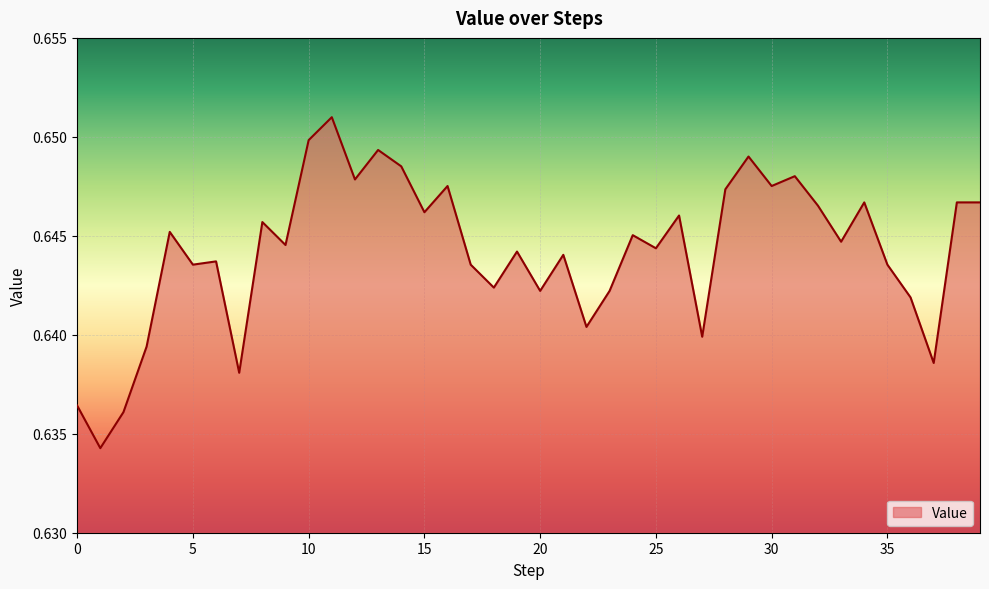

What is the greatest value displayed?

0.7